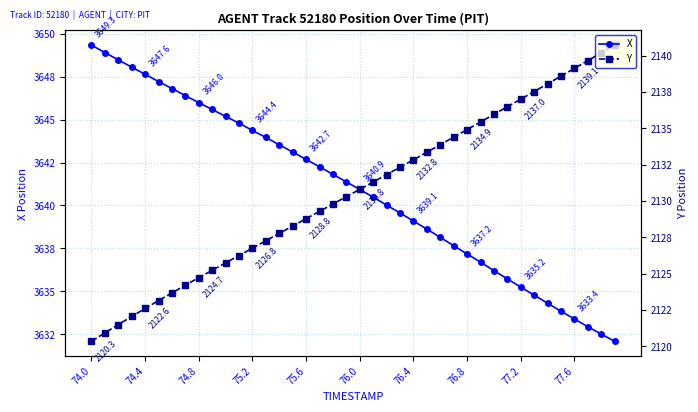

Rank the series by their average value, from lowest to highest.

Y, X